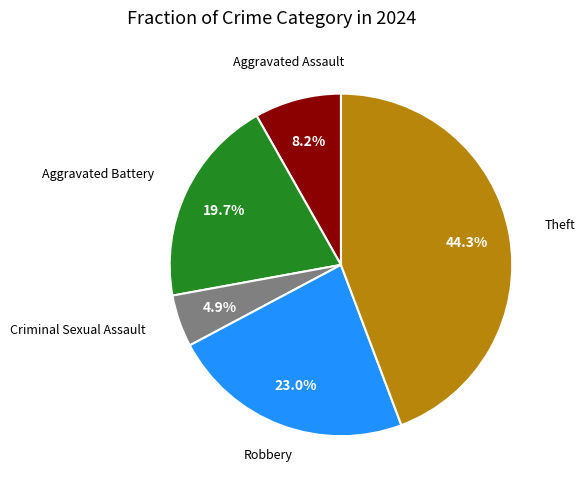

Does any single category account for the majority?

No